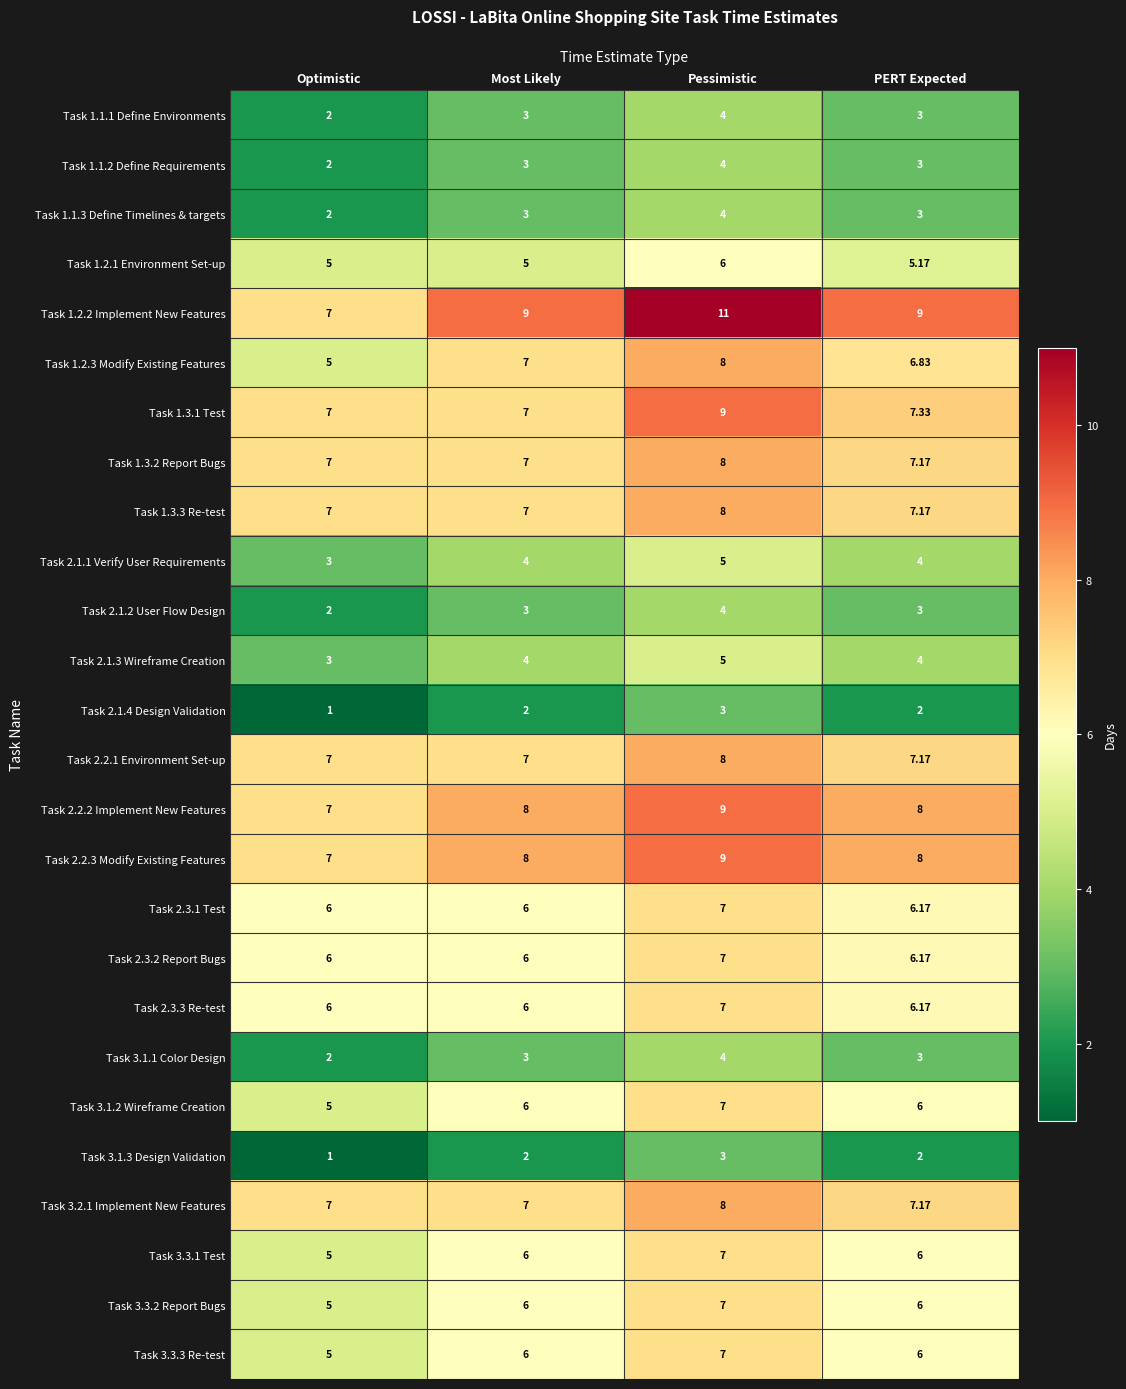

What is the total value across all series at Optimistic?

122.0